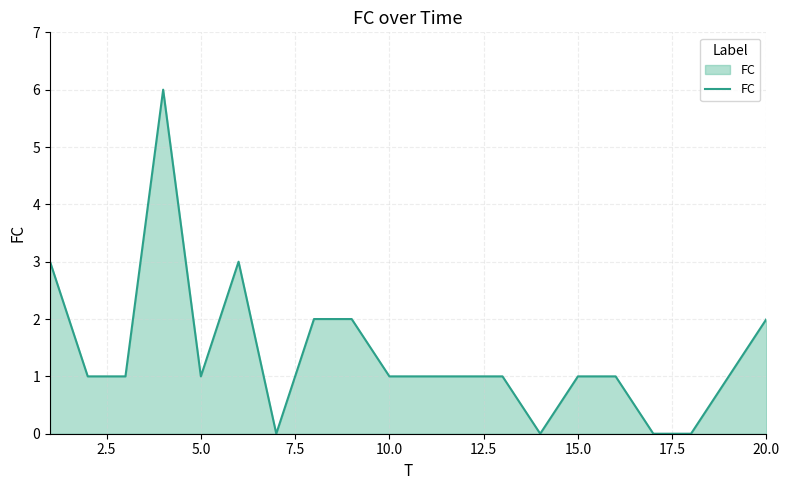

What is the maximum value shown in the chart?

6